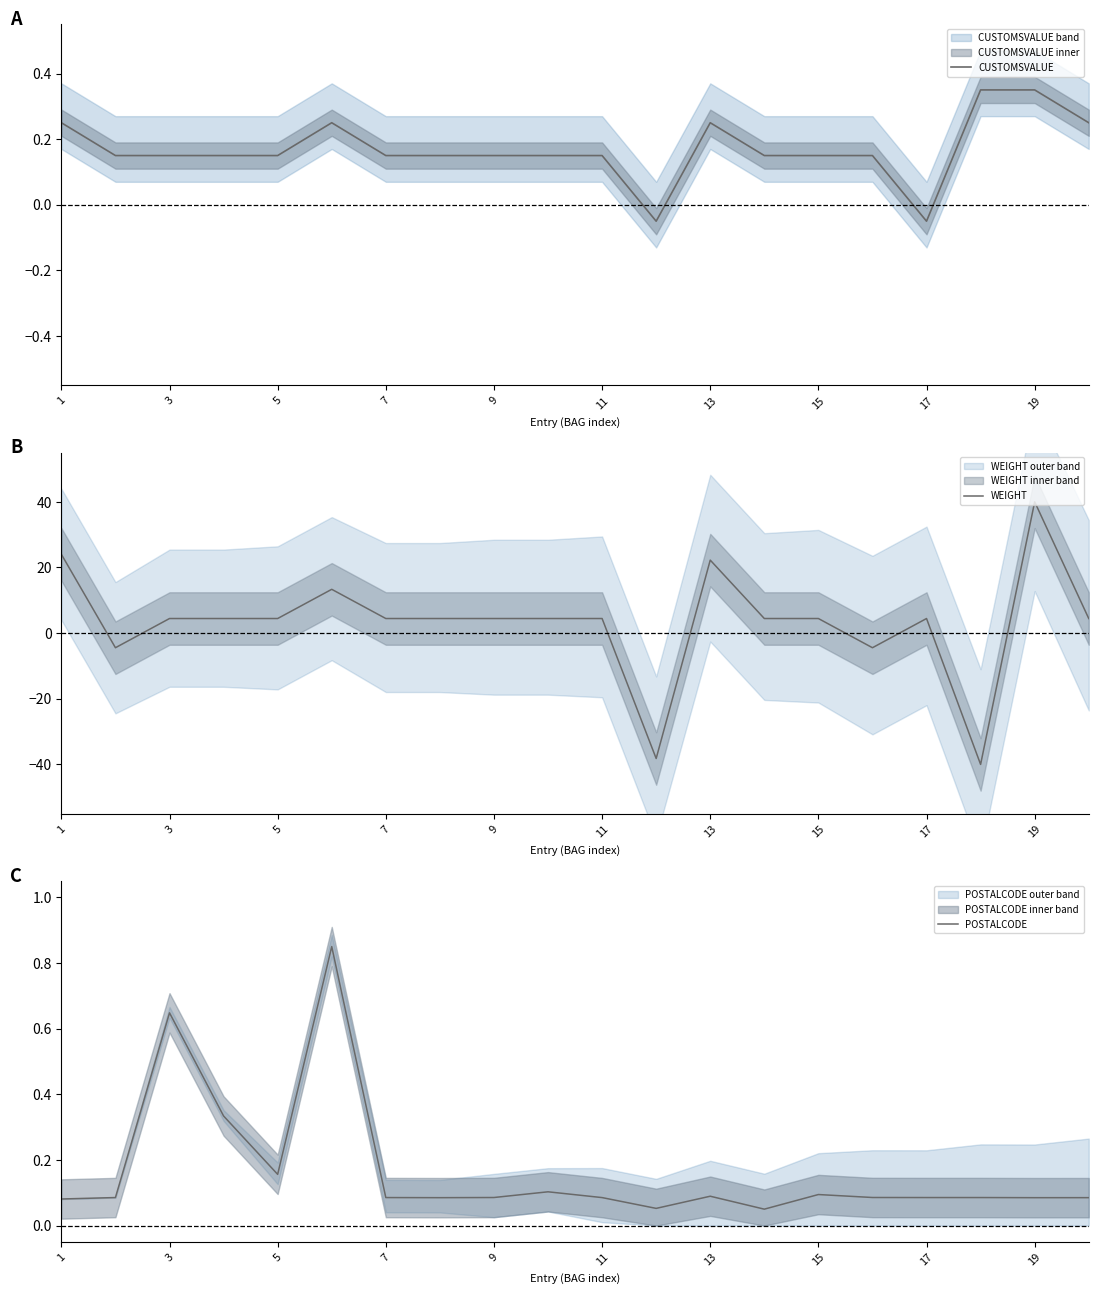

The value of WEIGHT at 13 is 22.2. True or false?

True